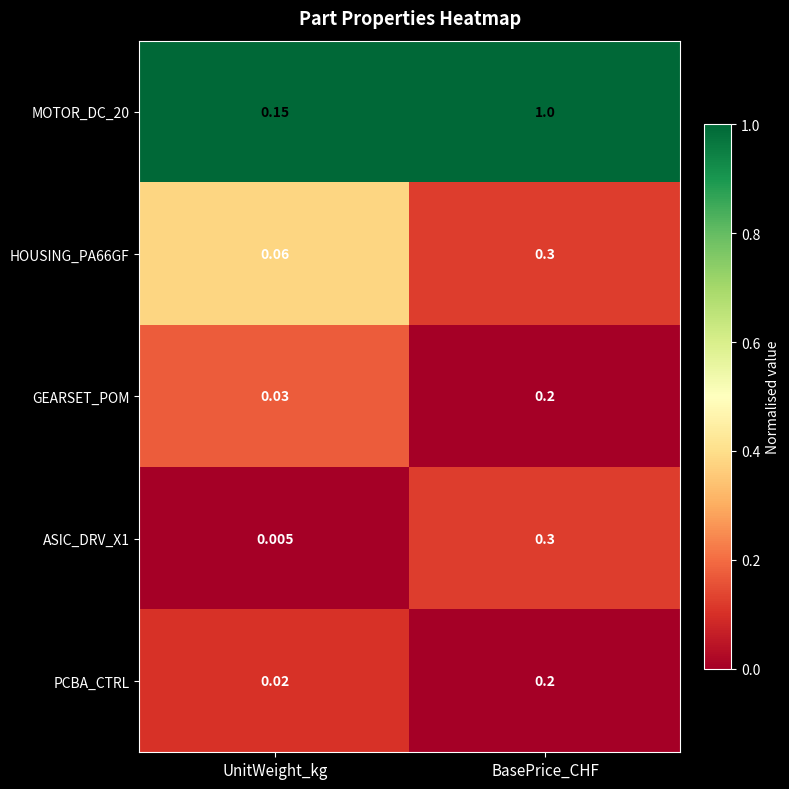

Where is ASIC_DRV_X1 nearest to the value 0?

UnitWeight_kg